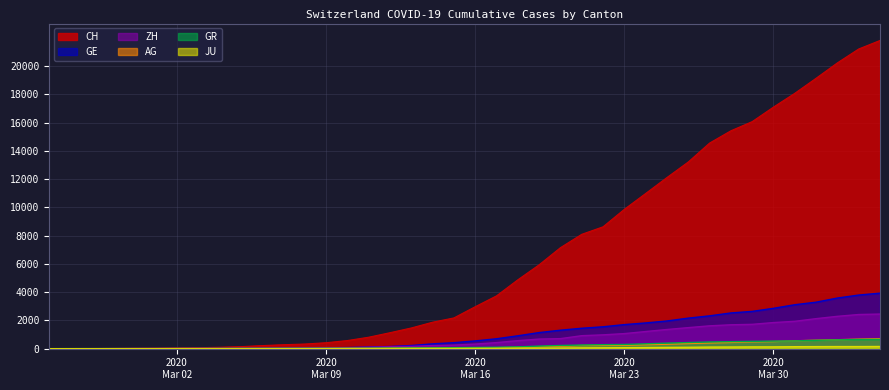

Which series has the largest range (max minus min)?

CH